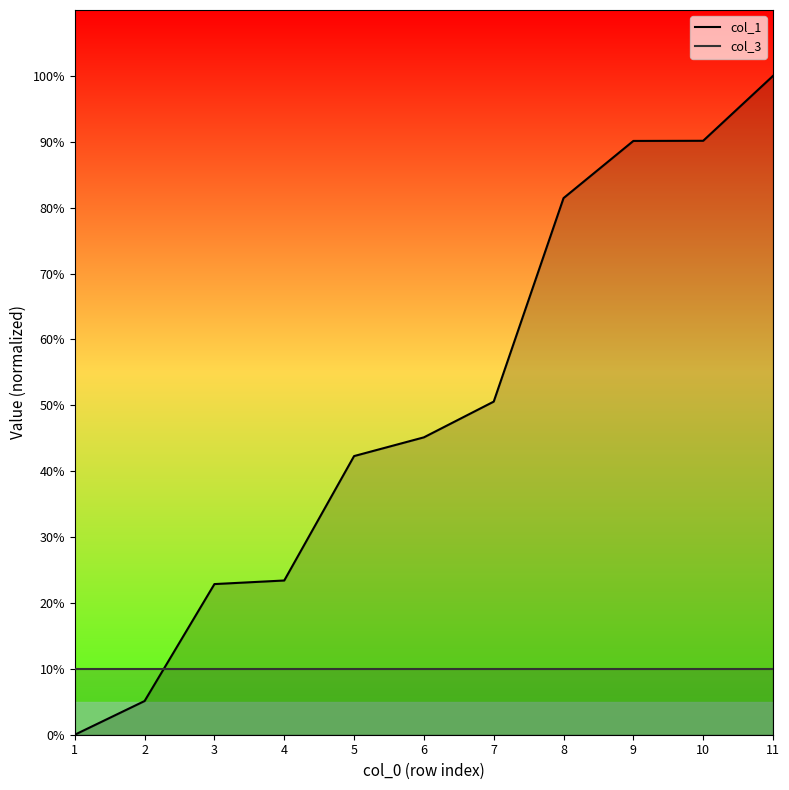

Between which two adjacent categories do col_3 line and col_1 line first intersect?

2 and 3